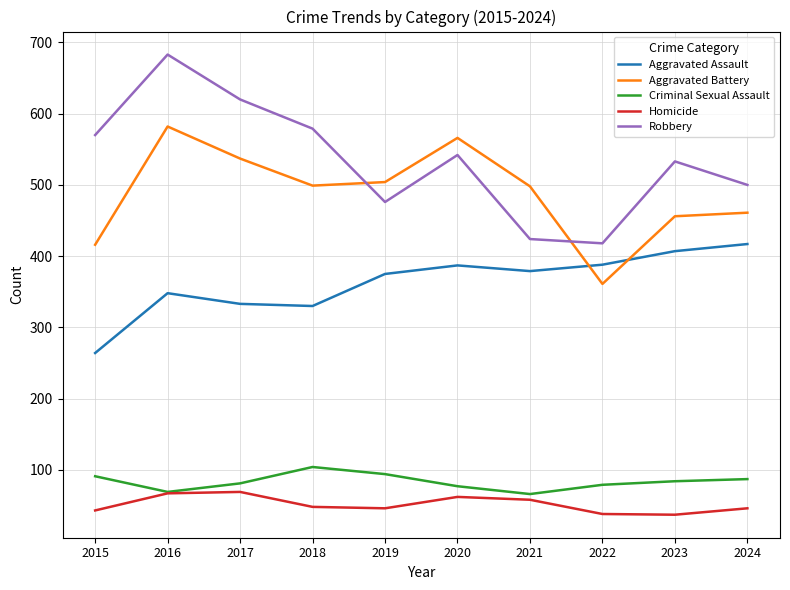

What is the minimum value for Aggravated Assault?

264